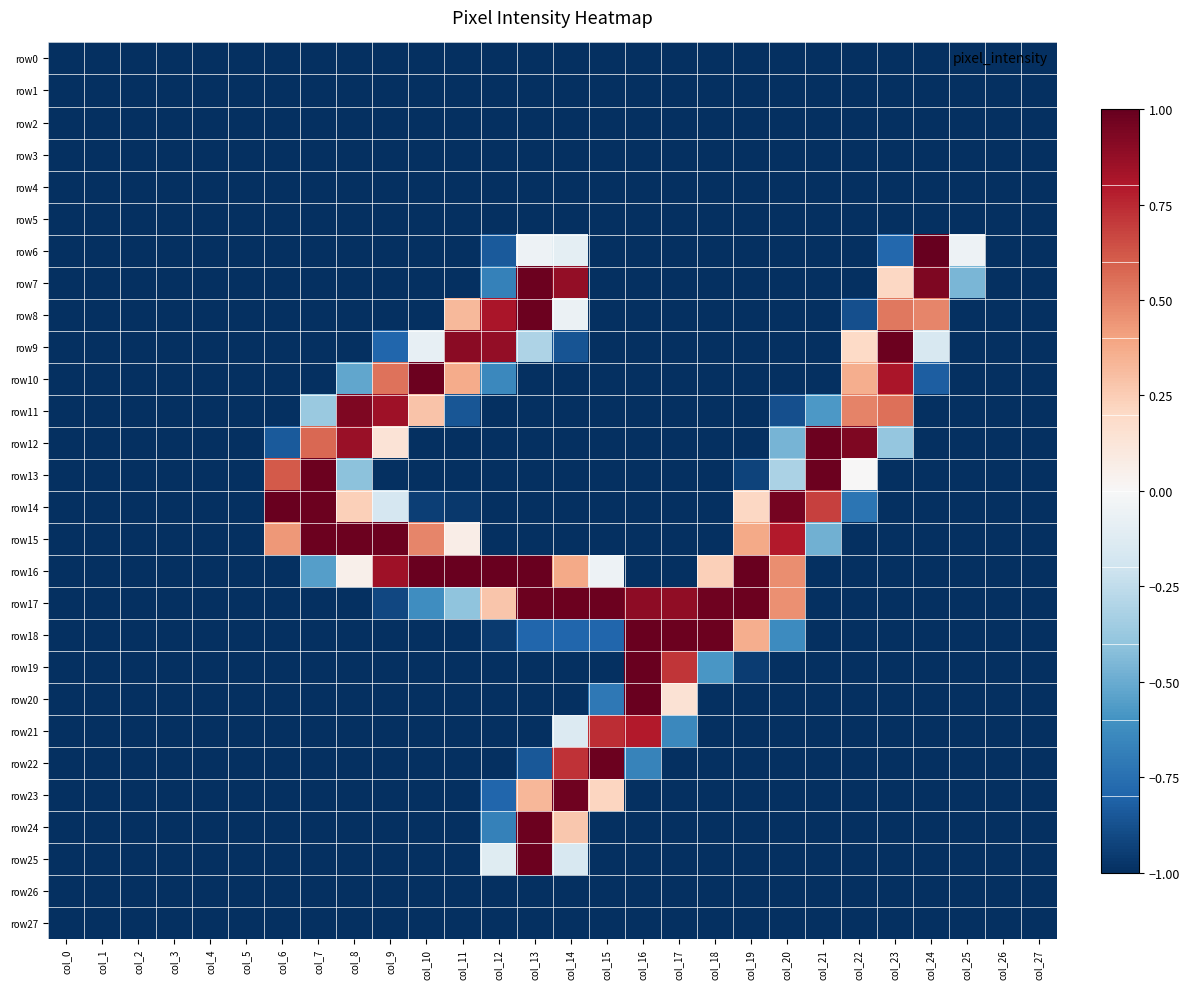

The row16 series shows 0.6 at col_10. True or false?

False